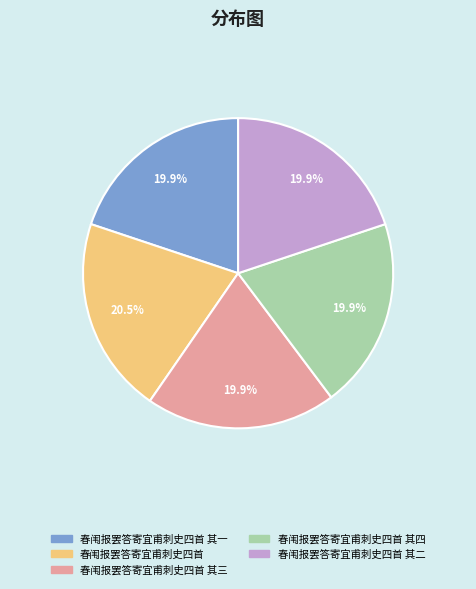

Does any single category account for the majority?

No